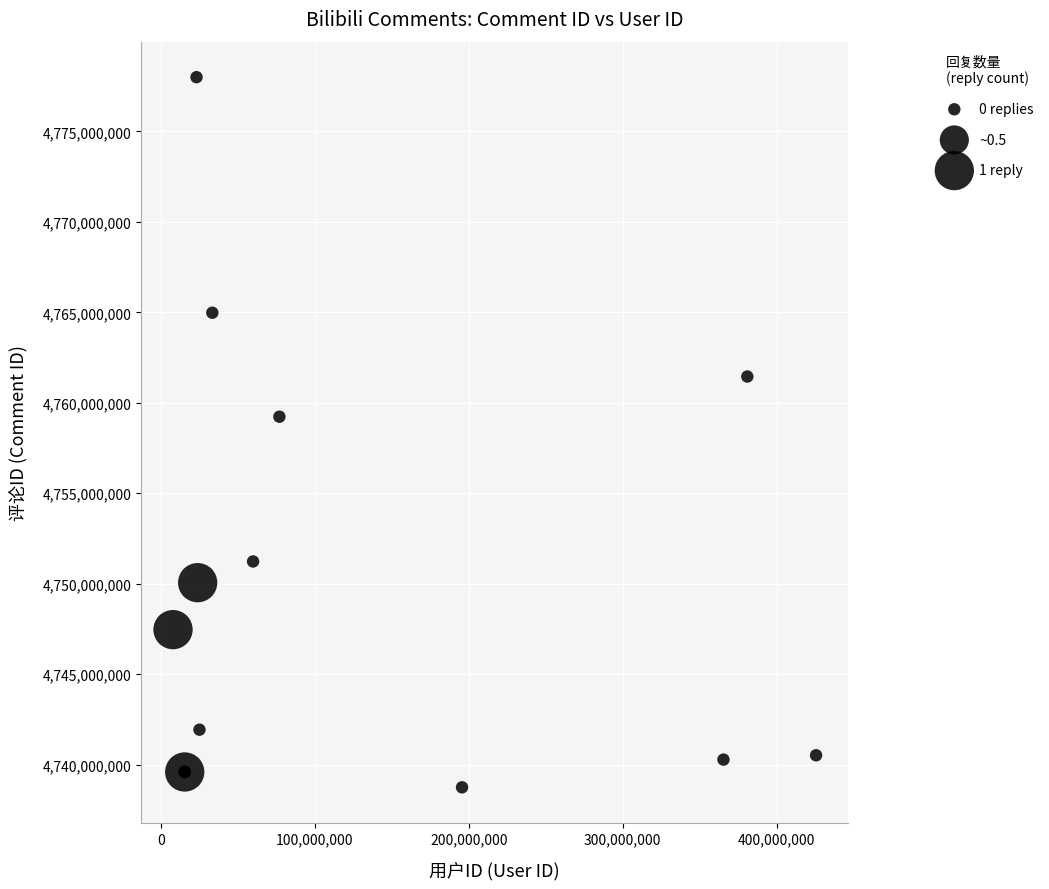

What Y value in the scatter plot is closest to 4758372254?

4759230712